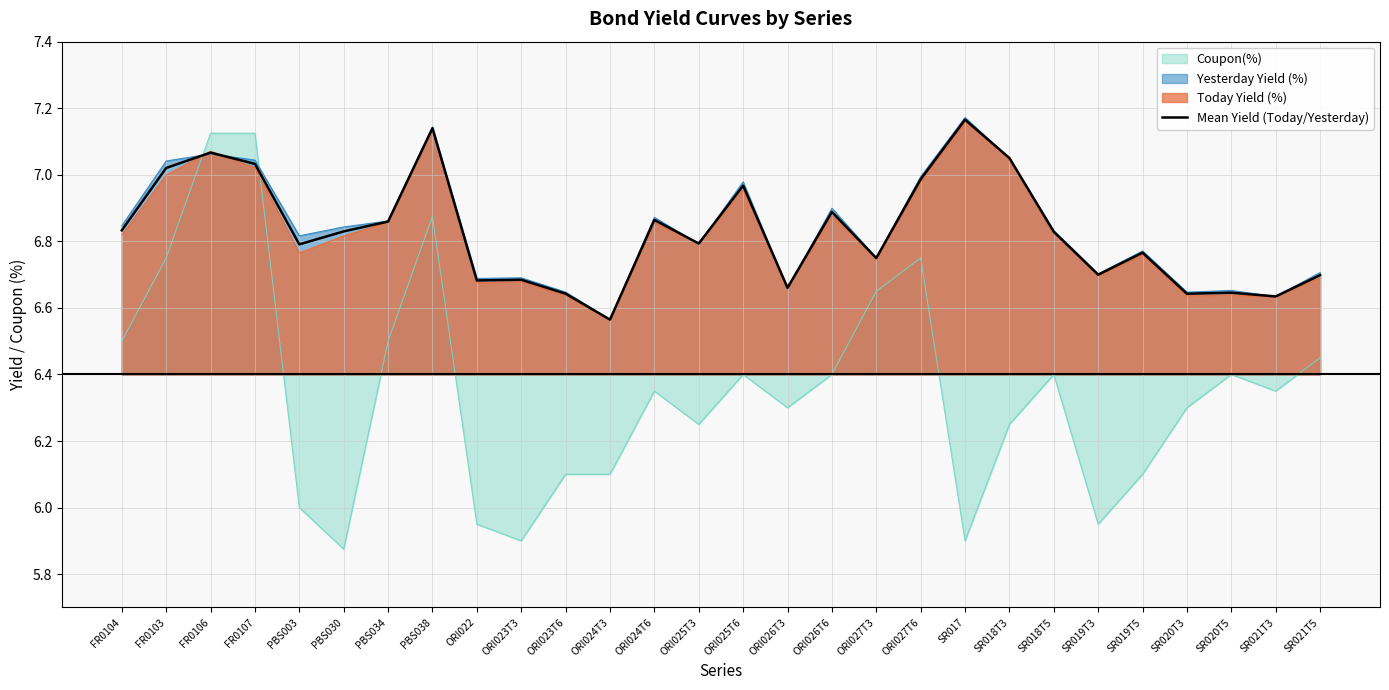

How many points are lower than both their immediate neighbors (excluding endpoints)?

9